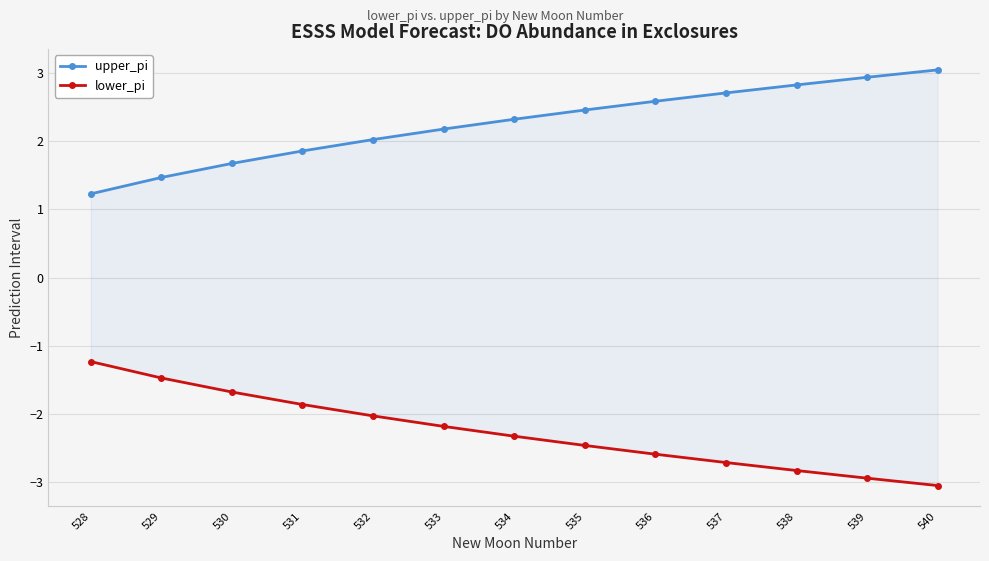

Reading left to right, what are all the values shown in this chart?

upper_pi: 1.2	1.5	1.7	1.9	2.0	2.2	2.3	2.5	2.6	2.7	2.8	2.9	3.0
lower_pi: -1.2	-1.5	-1.7	-1.9	-2.0	-2.2	-2.3	-2.5	-2.6	-2.7	-2.8	-2.9	-3.0